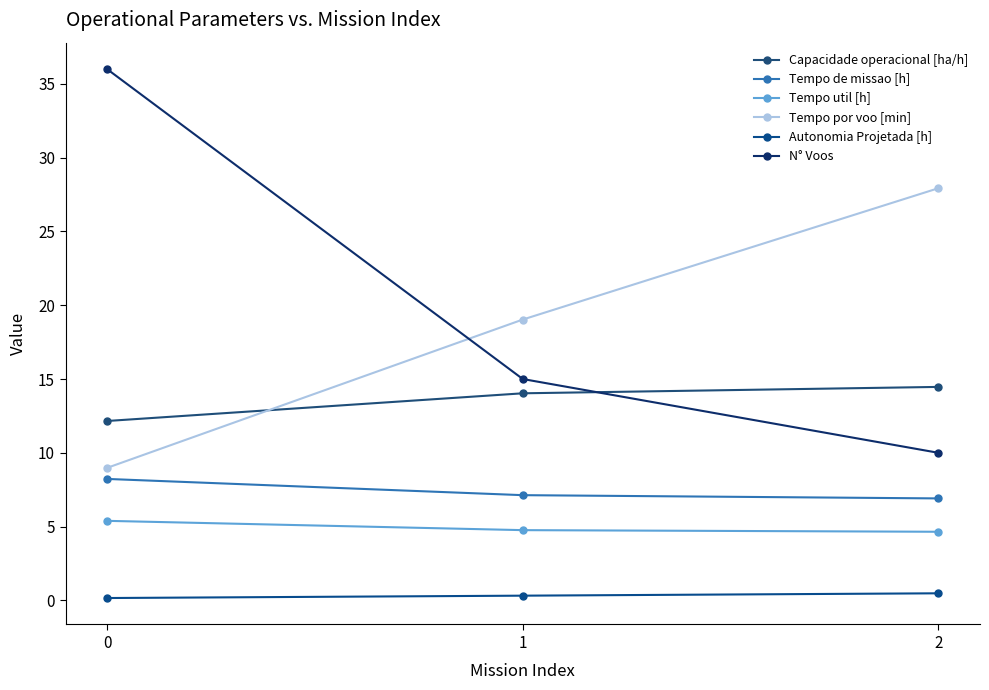

What is the highest value of the Autonomia Projetada [h] series?

0.5